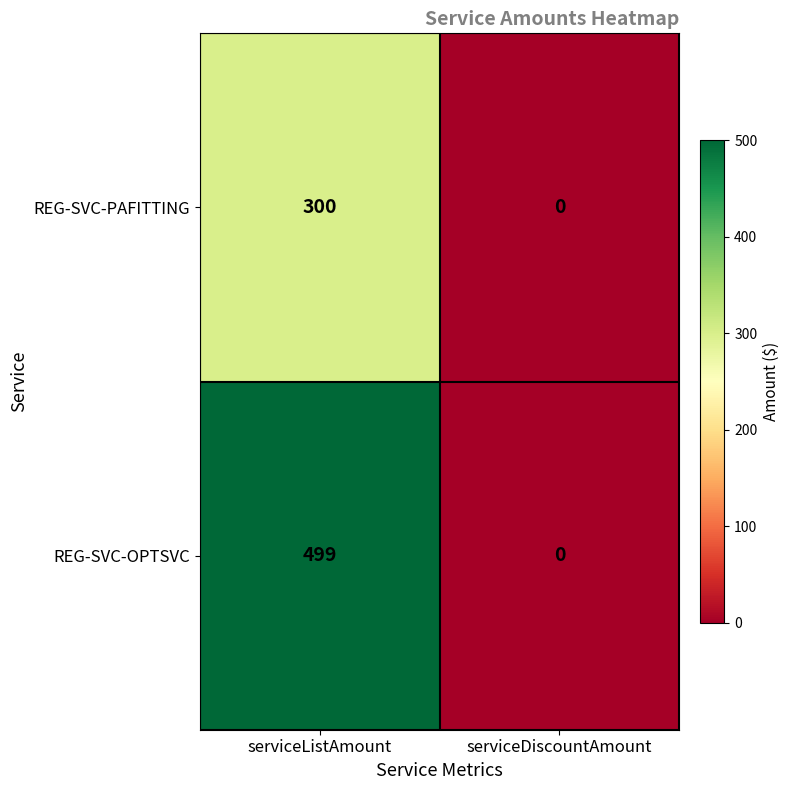

What is the highest value of the REG-SVC-OPTSVC series?

499